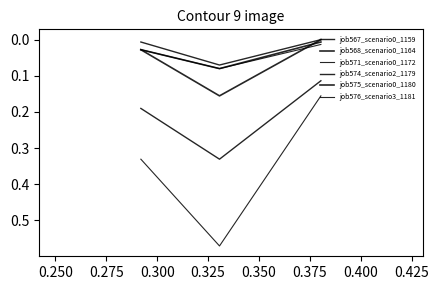

What is the sum of all job575_scenario0_1180 values?

0.2